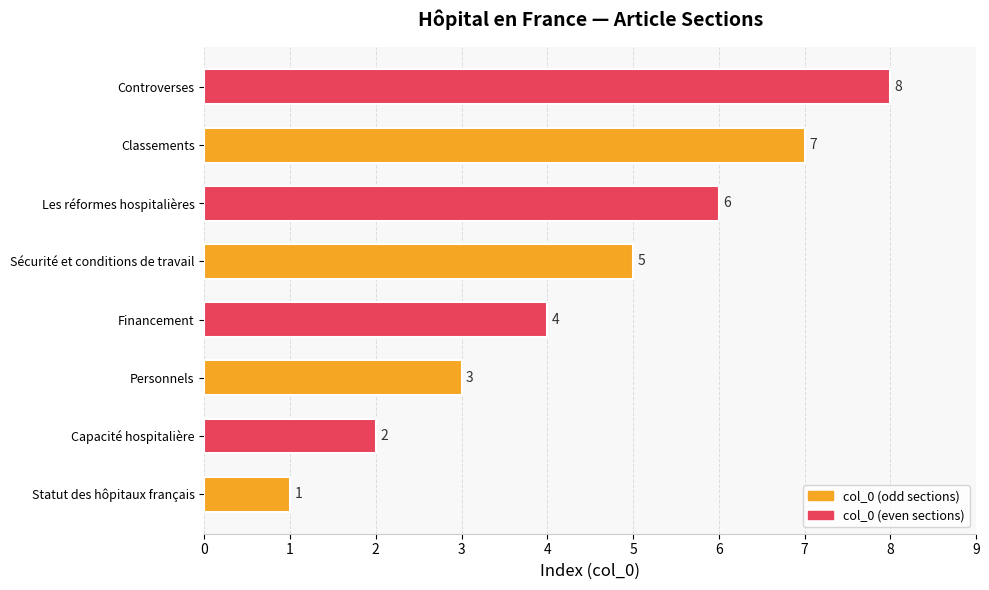

How many values are between 3 and 7?

5